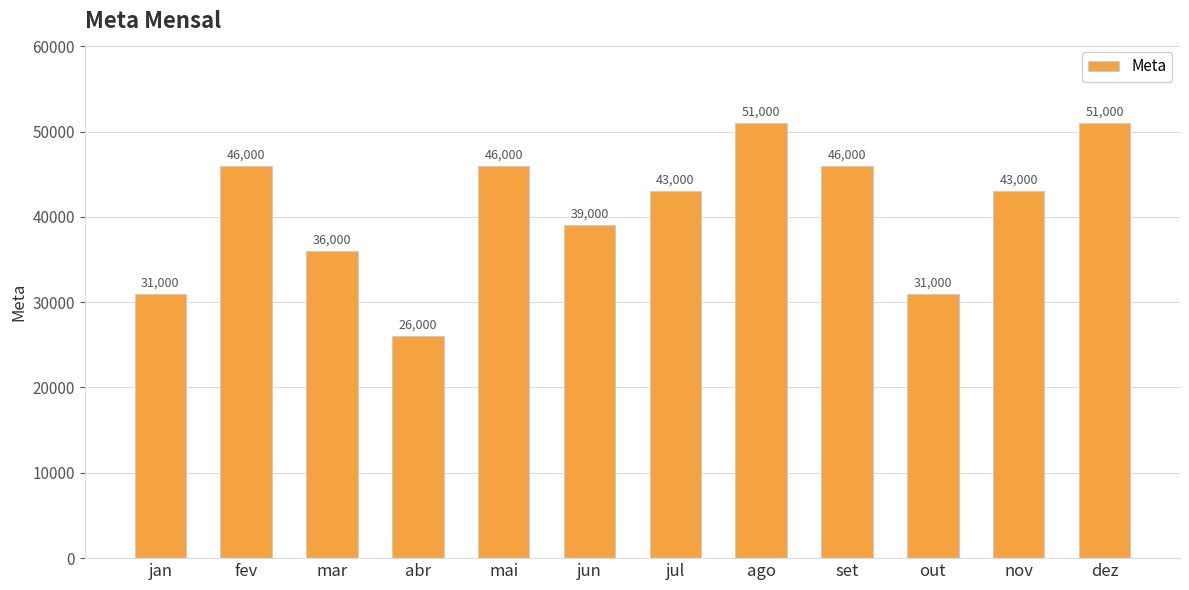

Between jun and abr, which is larger?

jun